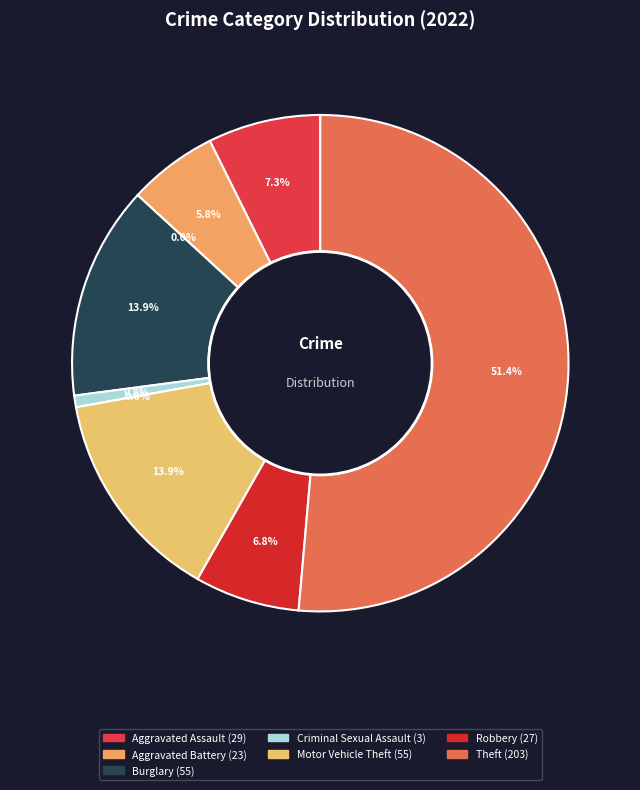

What is the largest slice in the pie chart?

Theft